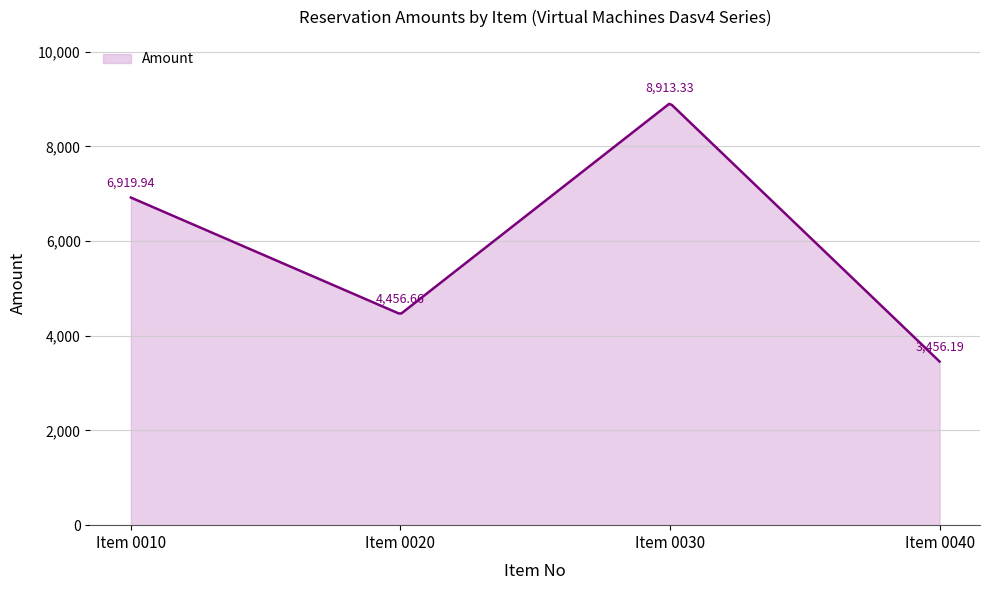

What is the difference between the maximum and minimum values?

5442.2